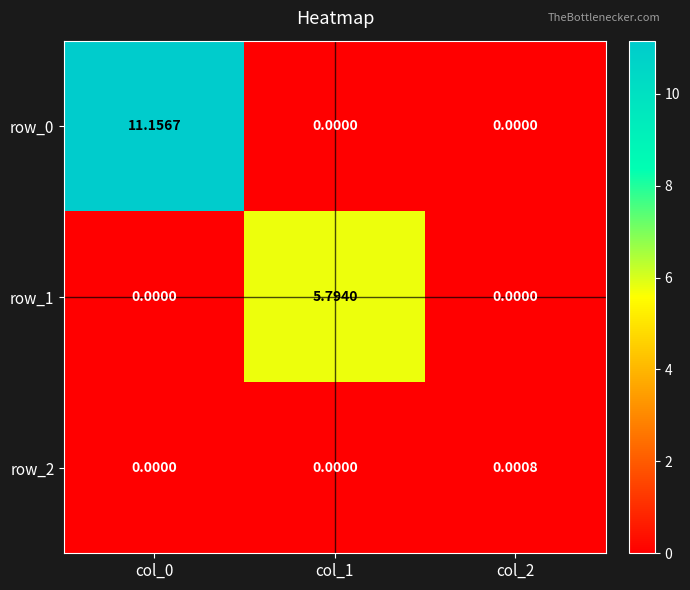

Is the value of row_2 at col_0 greater than the value of row_0 at col_0?

No